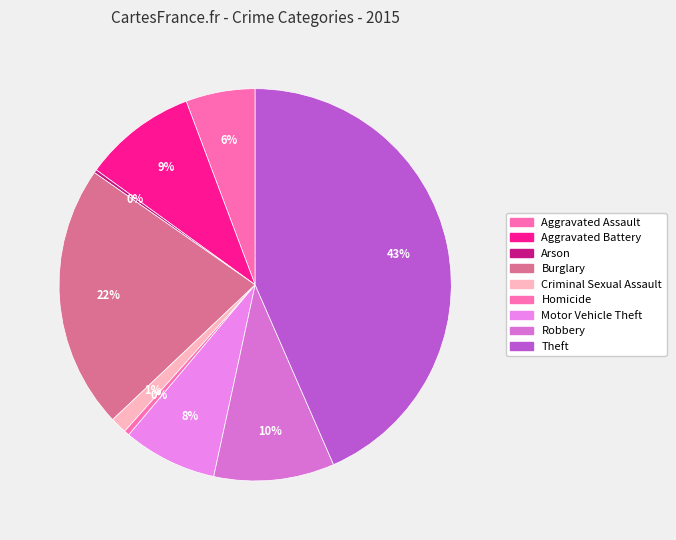

True or false: Robbery accounts for 10% of the total.

True